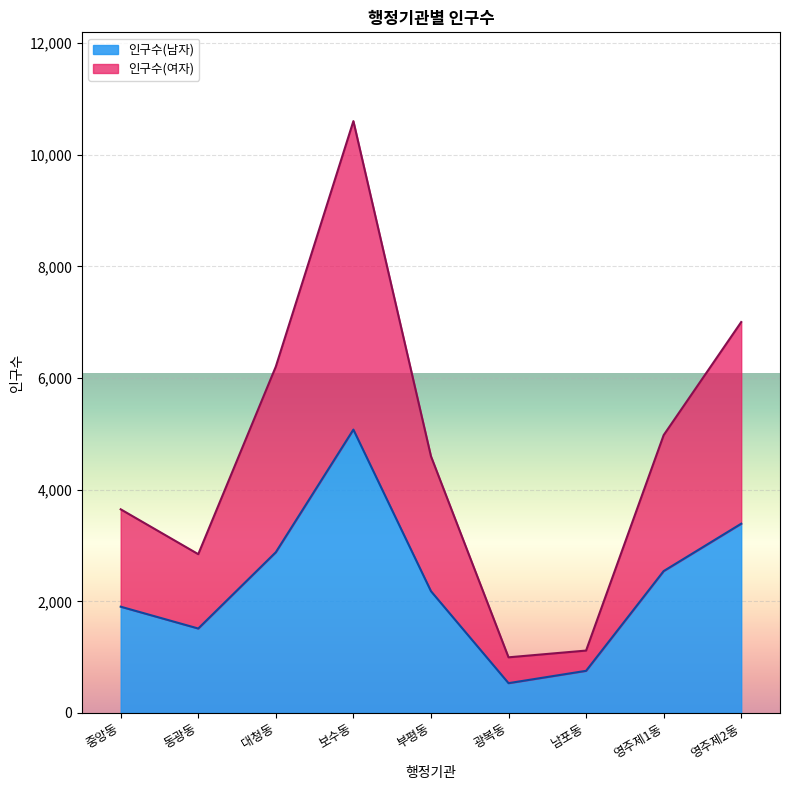

What is the spread (max minus min) of values at 부평동?

2418